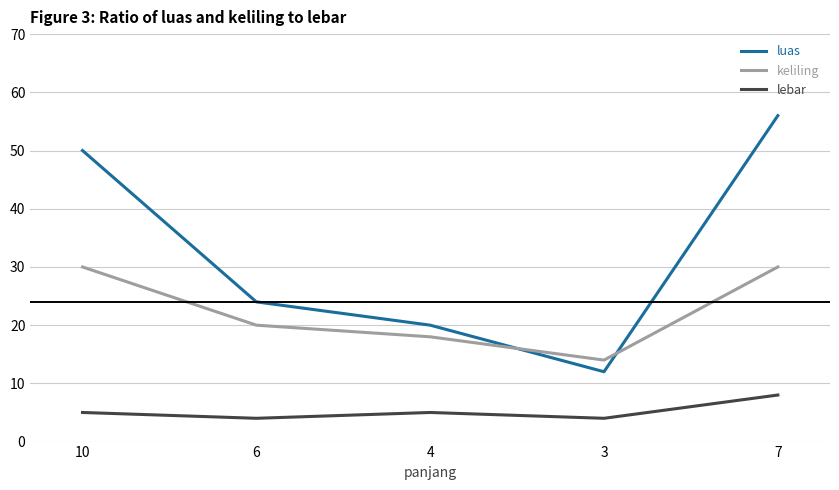

Count the keliling values in the range 18 to 30.

4